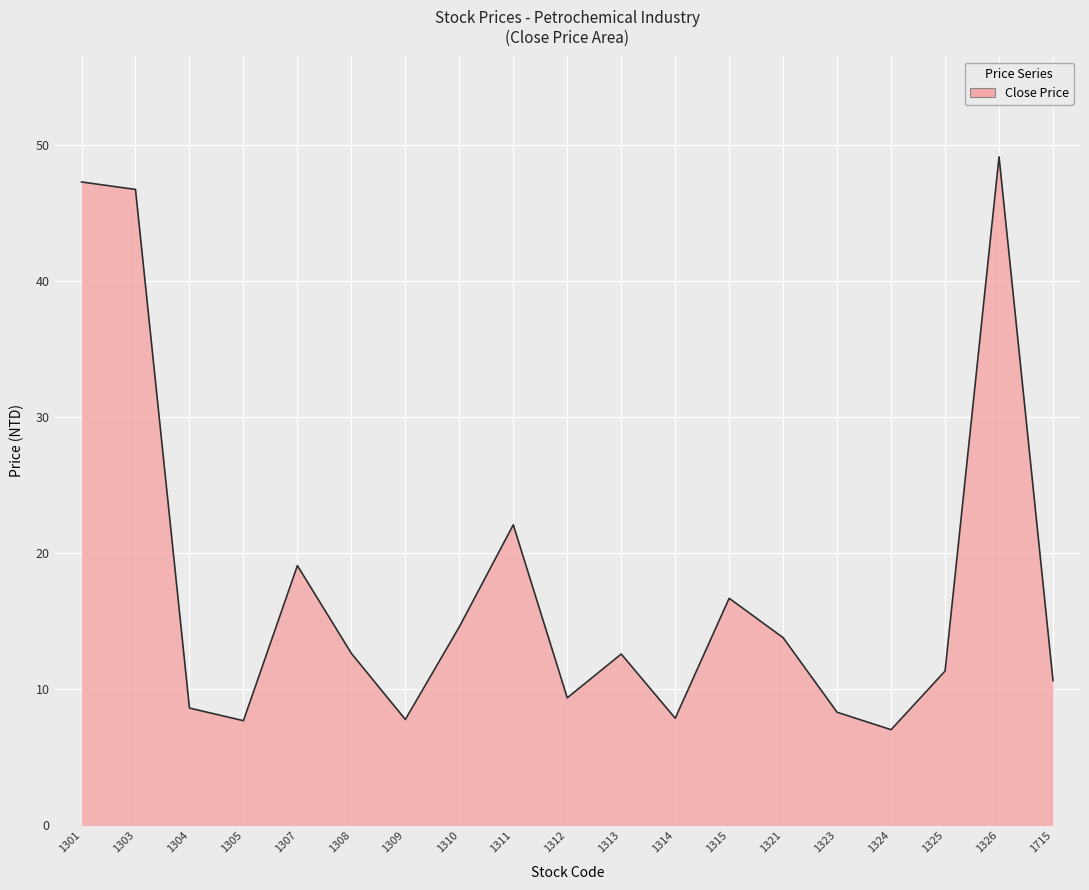

Approximately how many times larger is the value at 1325 compared to 1313?

0.9